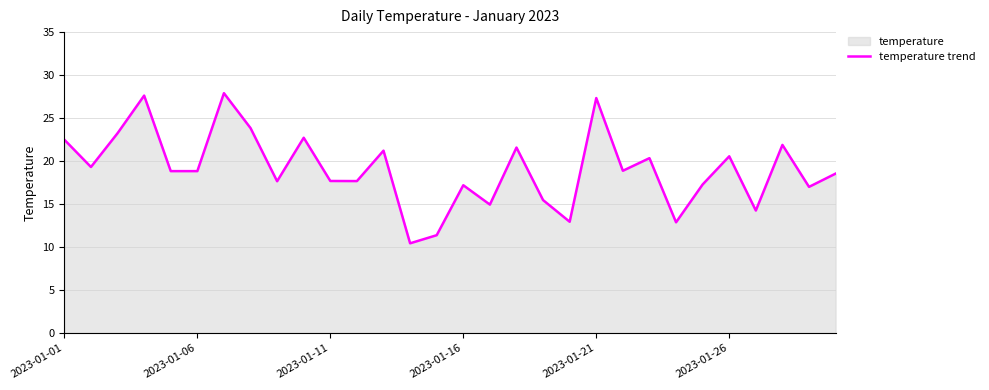

True or false: the data shows 48.8 at 2023-01-21.

False